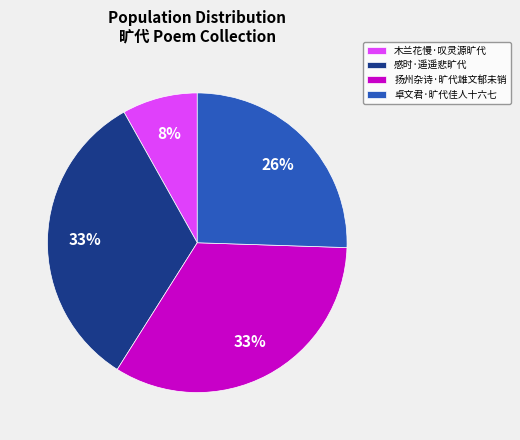

Does 感时·遥遥悲旷代 represent more than half of the total?

No